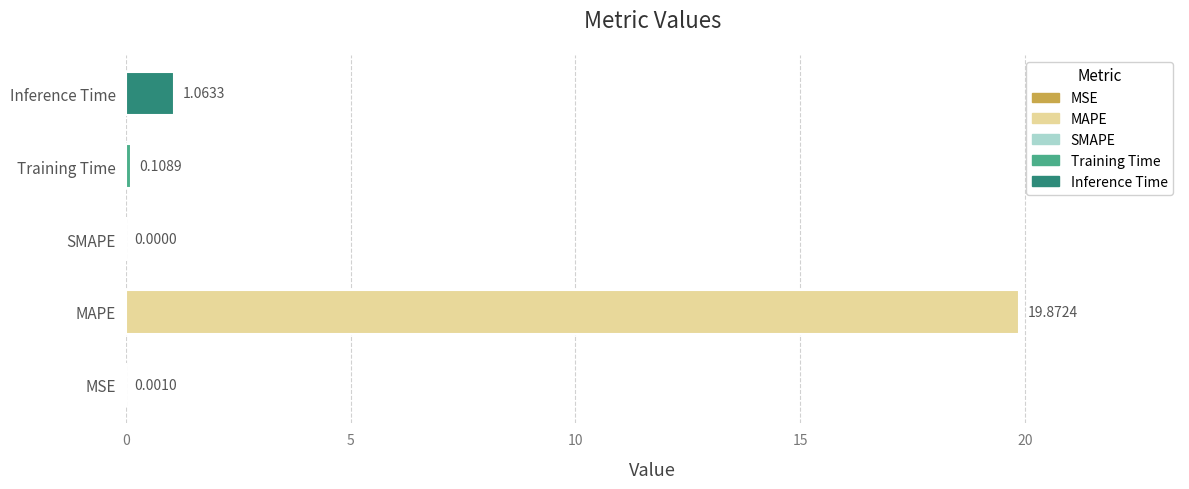

Which has a higher value, Inference Time or Training Time?

Inference Time